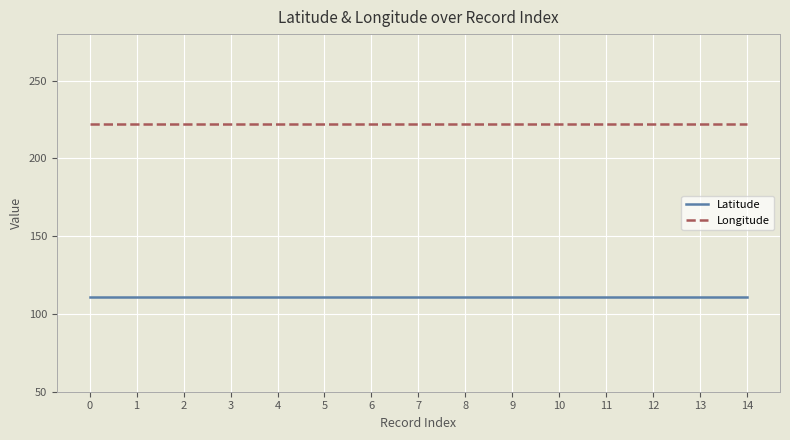

Reading left to right, extract all data points from this chart.

Latitude: 0=111	1=111	2=111	3=111	4=111	5=111	6=111	7=111	8=111	9=111	10=111	11=111	12=111	13=111	14=111
Longitude: 0=222	1=222	2=222	3=222	4=222	5=222	6=222	7=222	8=222	9=222	10=222	11=222	12=222	13=222	14=222